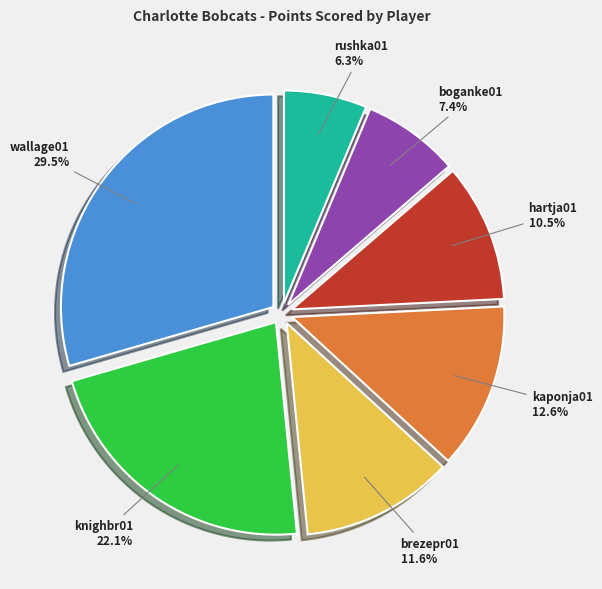

Is there a majority slice in this chart?

No